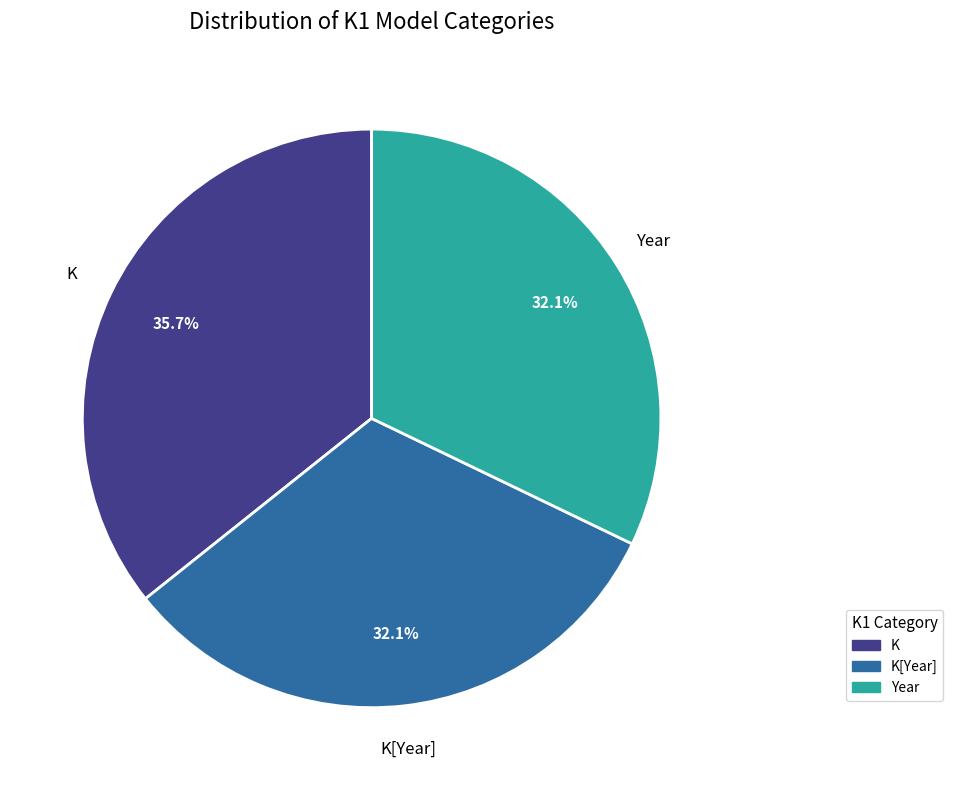

Combined, do Year and K[Year] account for over 50%?

Yes